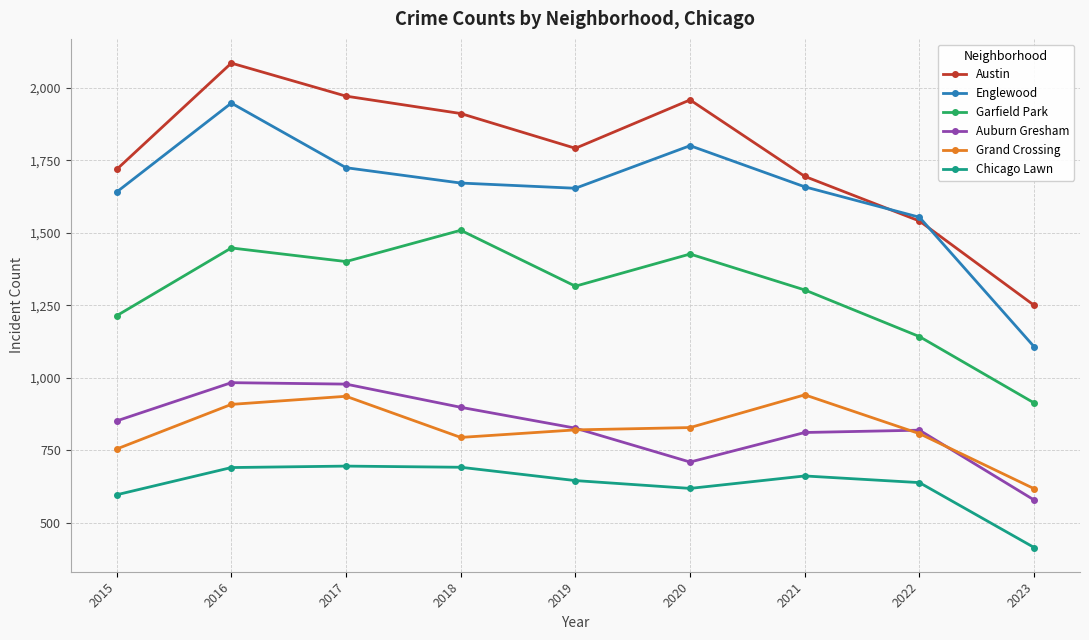

What are all the series names shown in the legend?

Austin, Englewood, Garfield Park, Auburn Gresham, Grand Crossing, Chicago Lawn